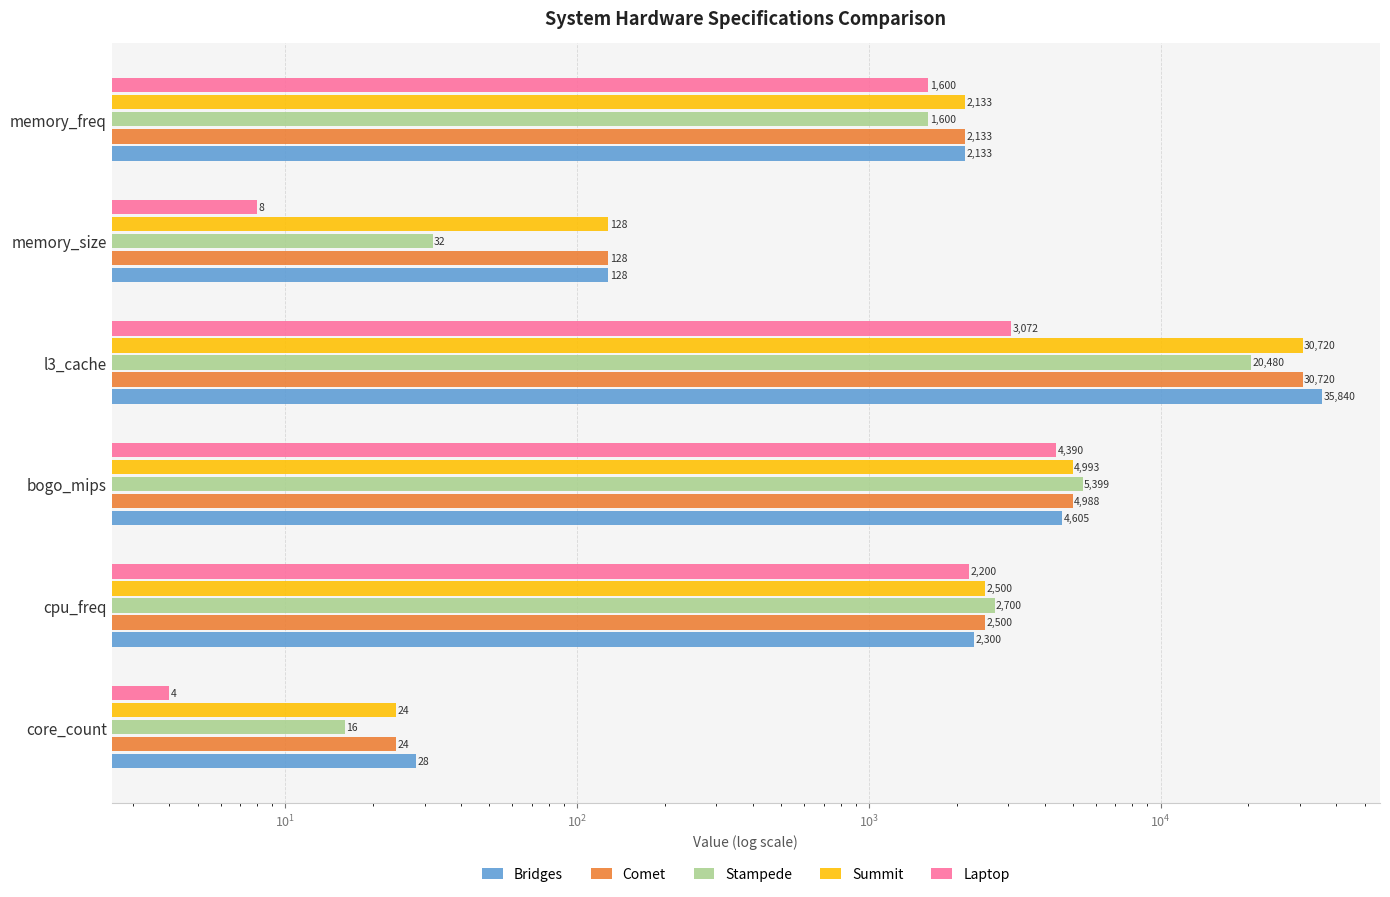

Which series has the largest total across all categories?

Bridges